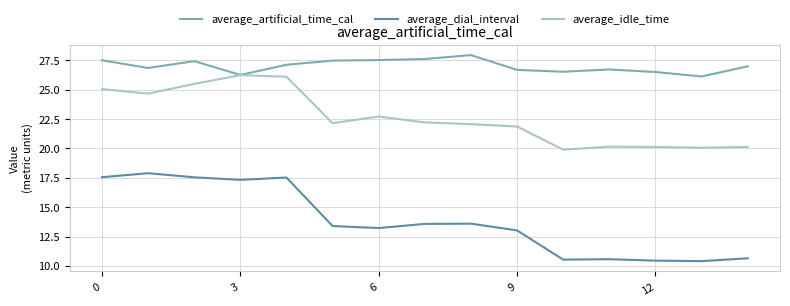

What is the minimum value for average_dial_interval?

10.4